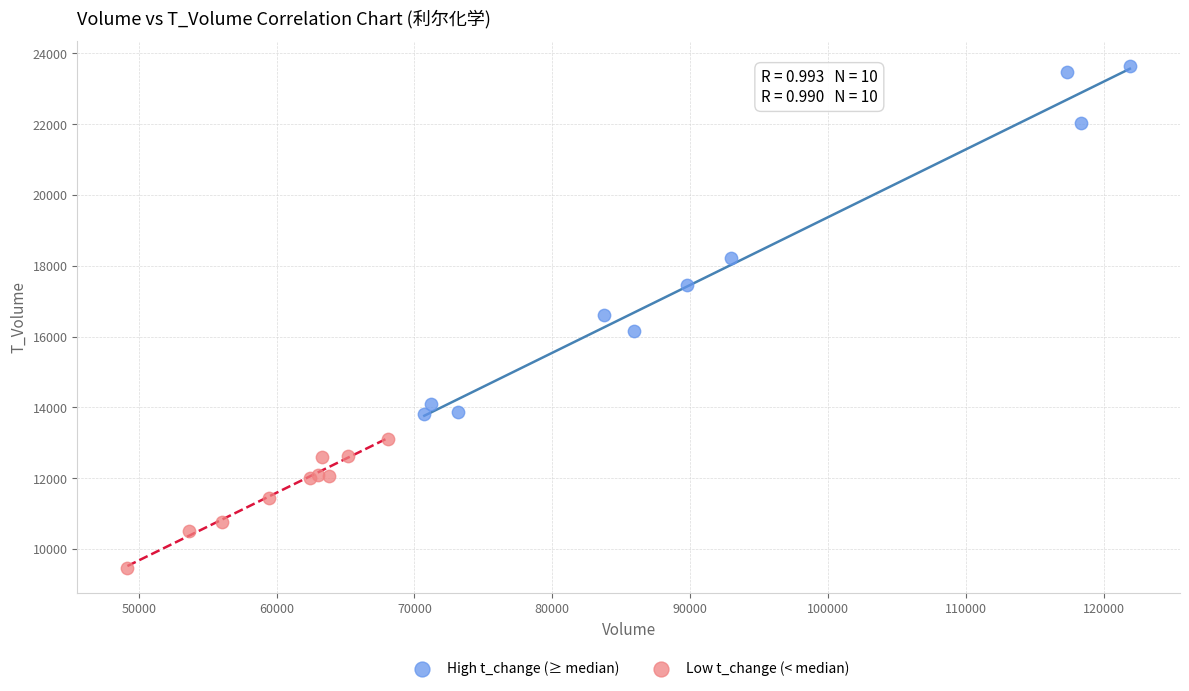

Which series has the widest spread of Y values?

High t_change (≥ median)